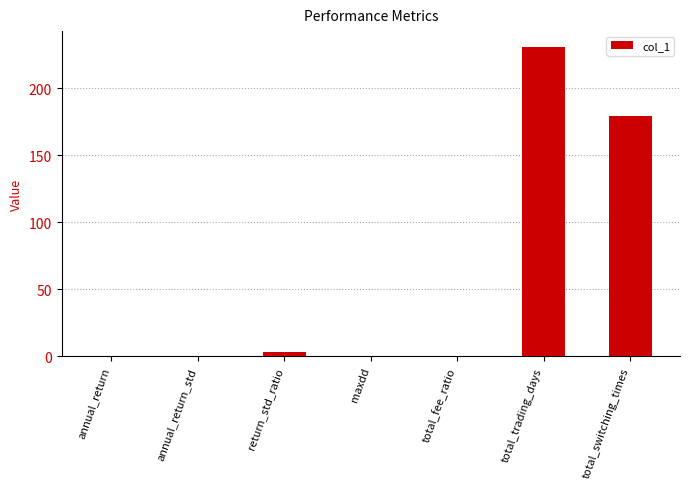

True or false: the data shows 231.0 at total_trading_days.

True